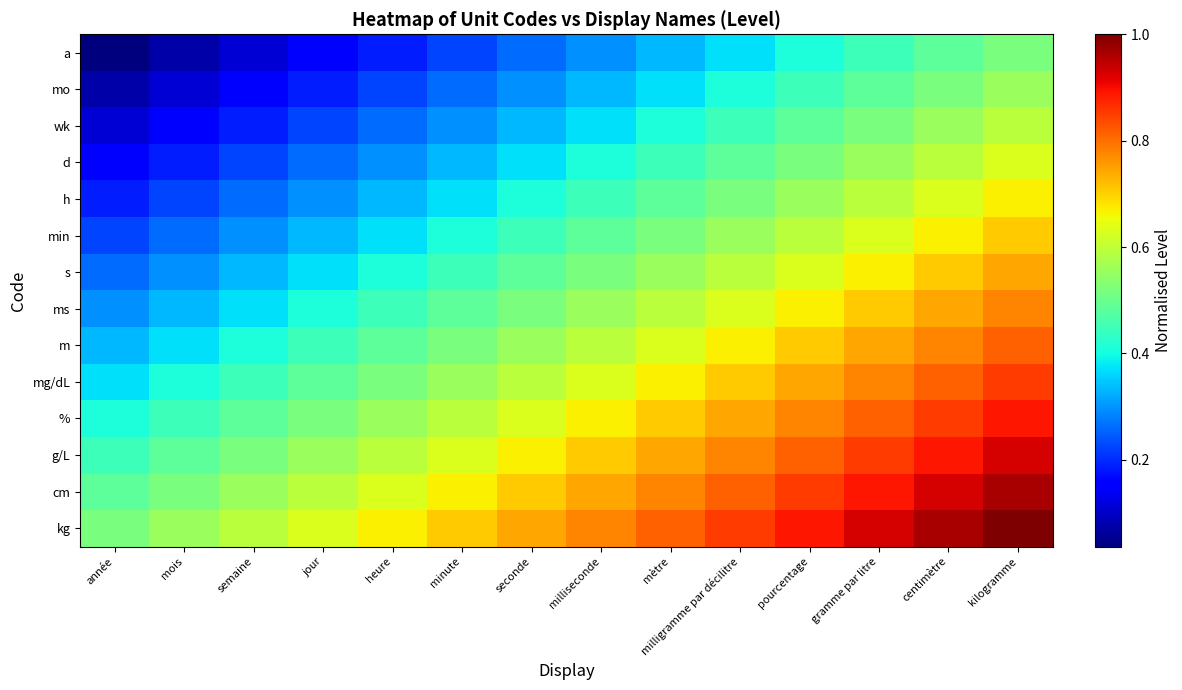

Which series has the largest total across all categories?

kg